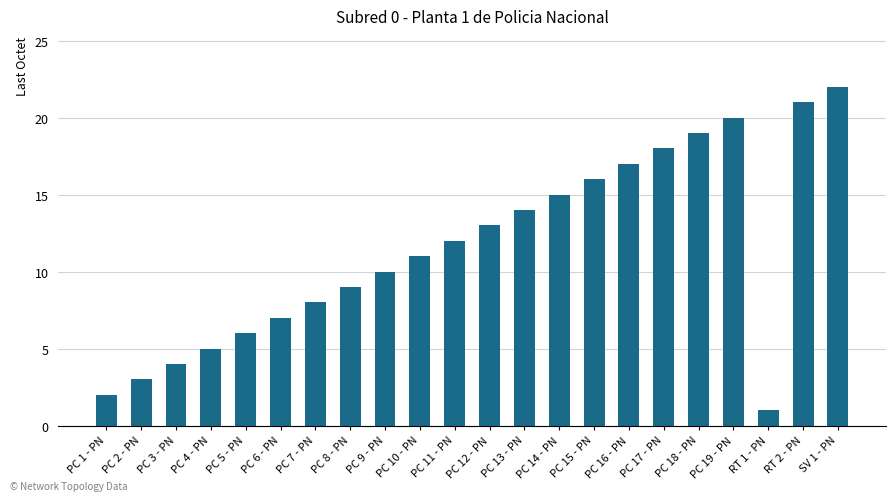

How many categories are shown in the chart?

22